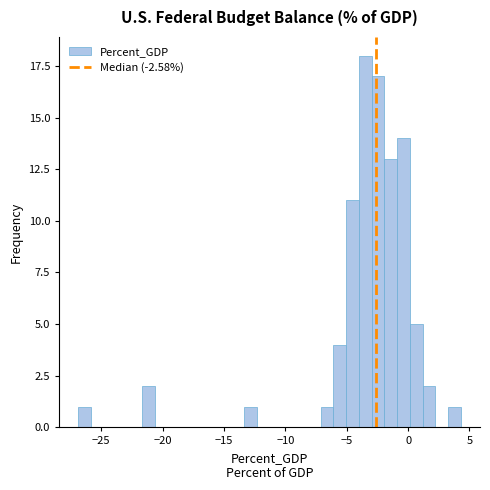

Read against the x-axis, roughly where is the centre of the tallest bar?

-3.5